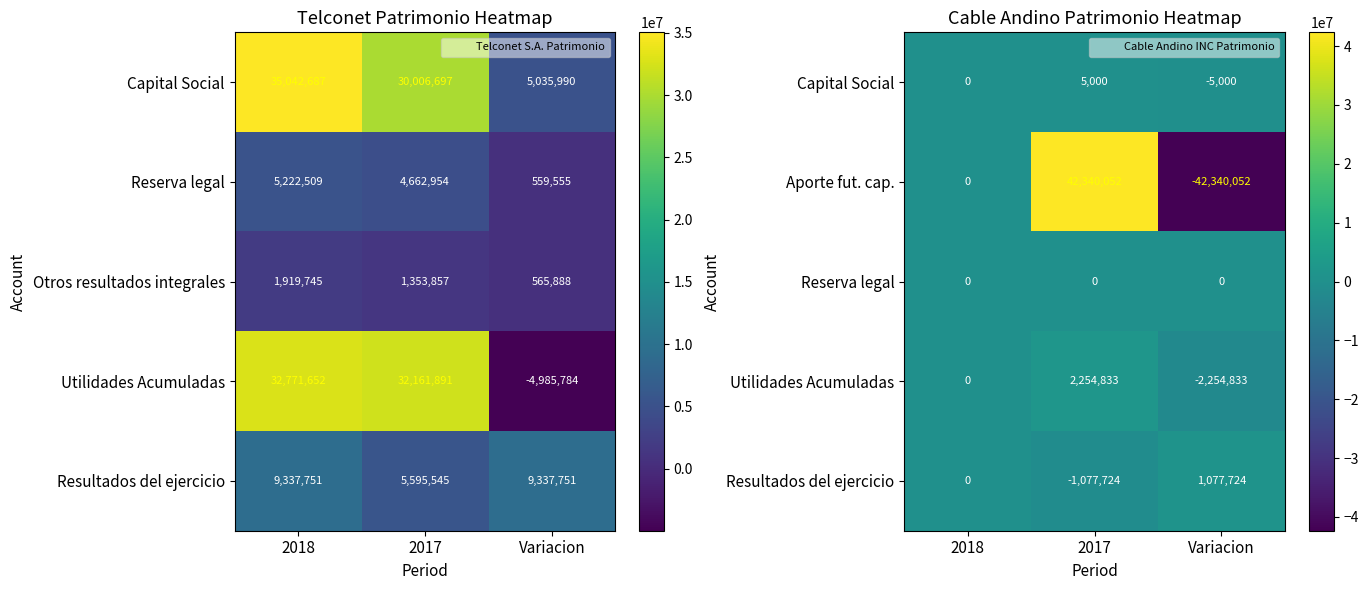

The Aporte fut. cap. series shows 0 at 2018. True or false?

True